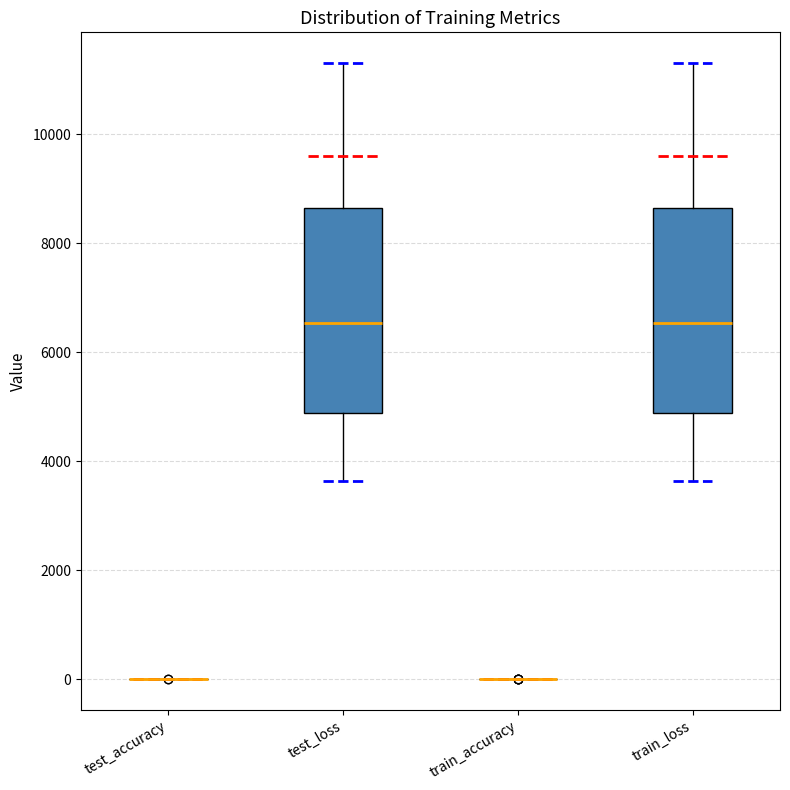

Reading left to right, transcribe this box plot: for each box, give where its median line is, the range the box spans, and where its two whiskers end, as read against the y-axis. The values are not printed on the chart, so give them approximately, as read against the axis.

test_accuracy: box collapsed to a line at 0, whiskers 0 to 0
test_loss: median 6600, box 4800 to 8600, whiskers 3600 to 11400
train_accuracy: box collapsed to a line at 0, whiskers 0 to 0
train_loss: median 6600, box 4800 to 8600, whiskers 3600 to 11400